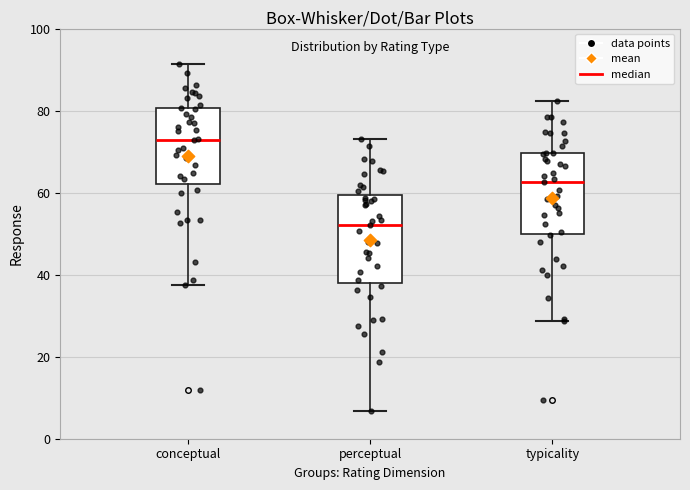

Reading left to right, read every box against the y-axis: the position of its median line, the range the box covers, and the ends of its whiskers. The values are not printed on the chart, so give them approximately, as read against the axis.

conceptual: median 72, box 62 to 80, whiskers 38 to 92
perceptual: median 52, box 38 to 60, whiskers 6 to 74
typicality: median 62, box 50 to 70, whiskers 28 to 82